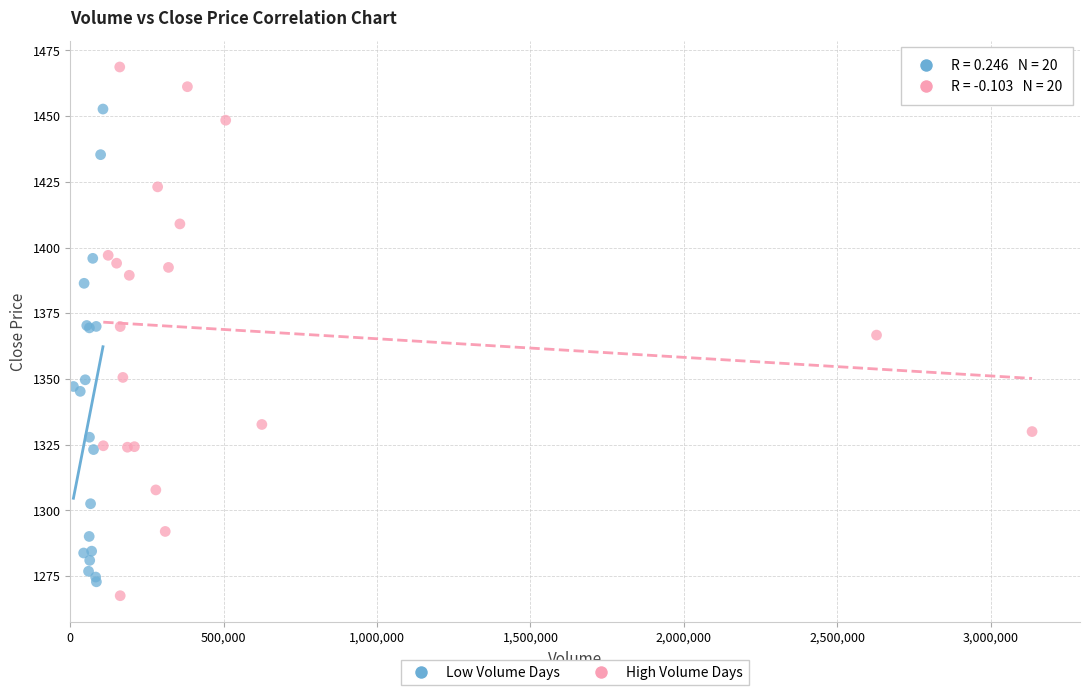

Which series reaches the maximum Y coordinate?

High Volume Days